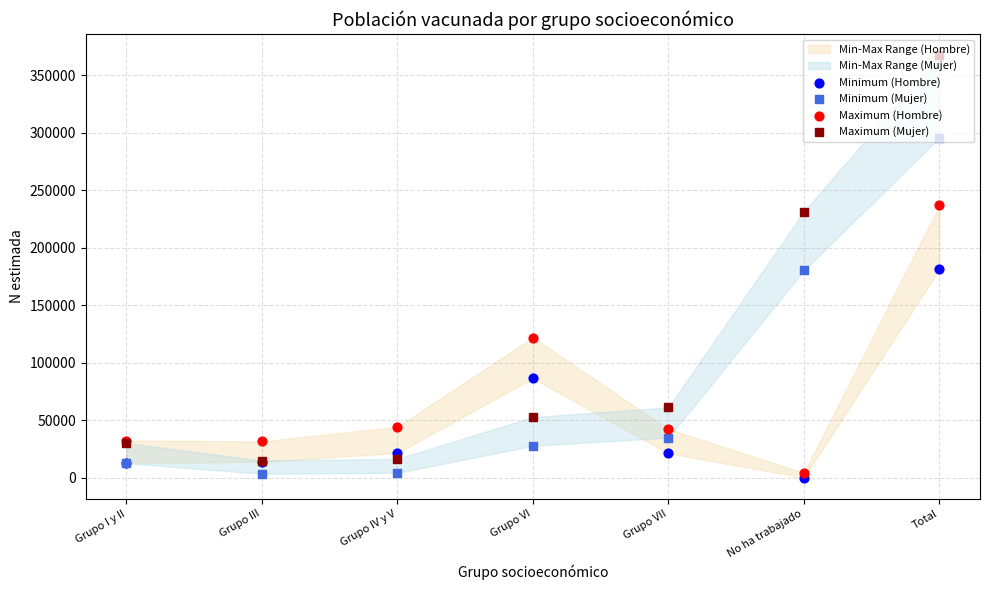

Is the value of Maximum (Hombre) at Grupo VII greater than the value of Minimum (Mujer) at Grupo IV y V?

Yes